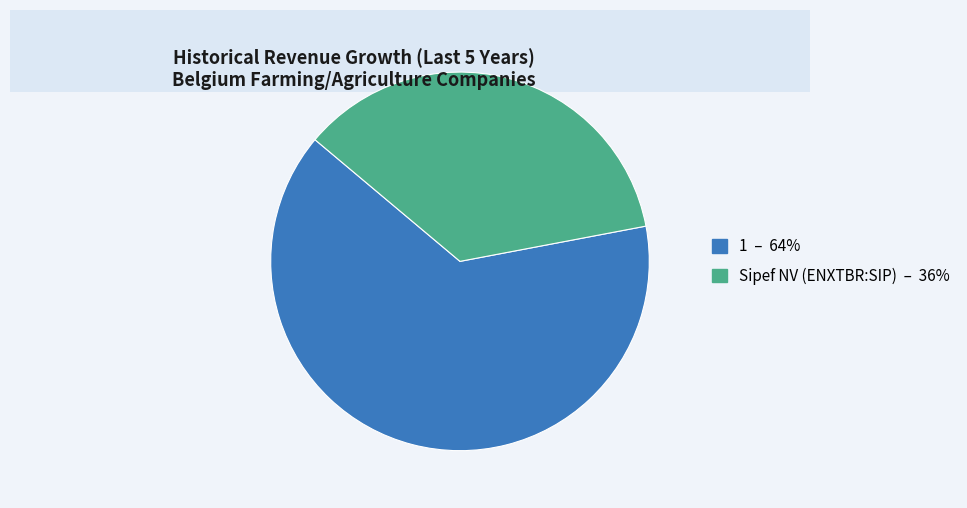

Which slice is the smallest?

Sipef NV (ENXTBR:SIP)